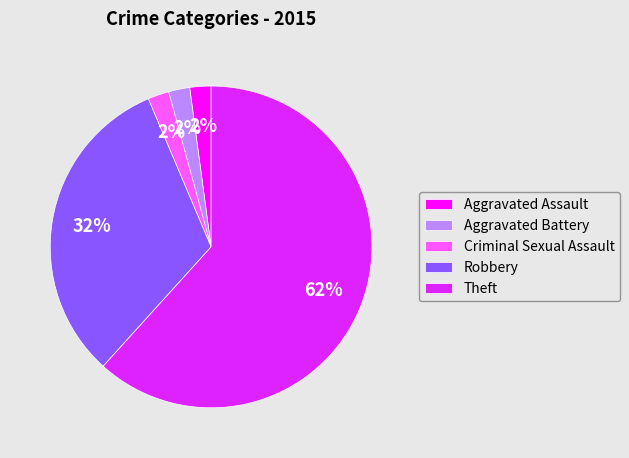

Combined, do Criminal Sexual Assault and Robbery account for over 50%?

No